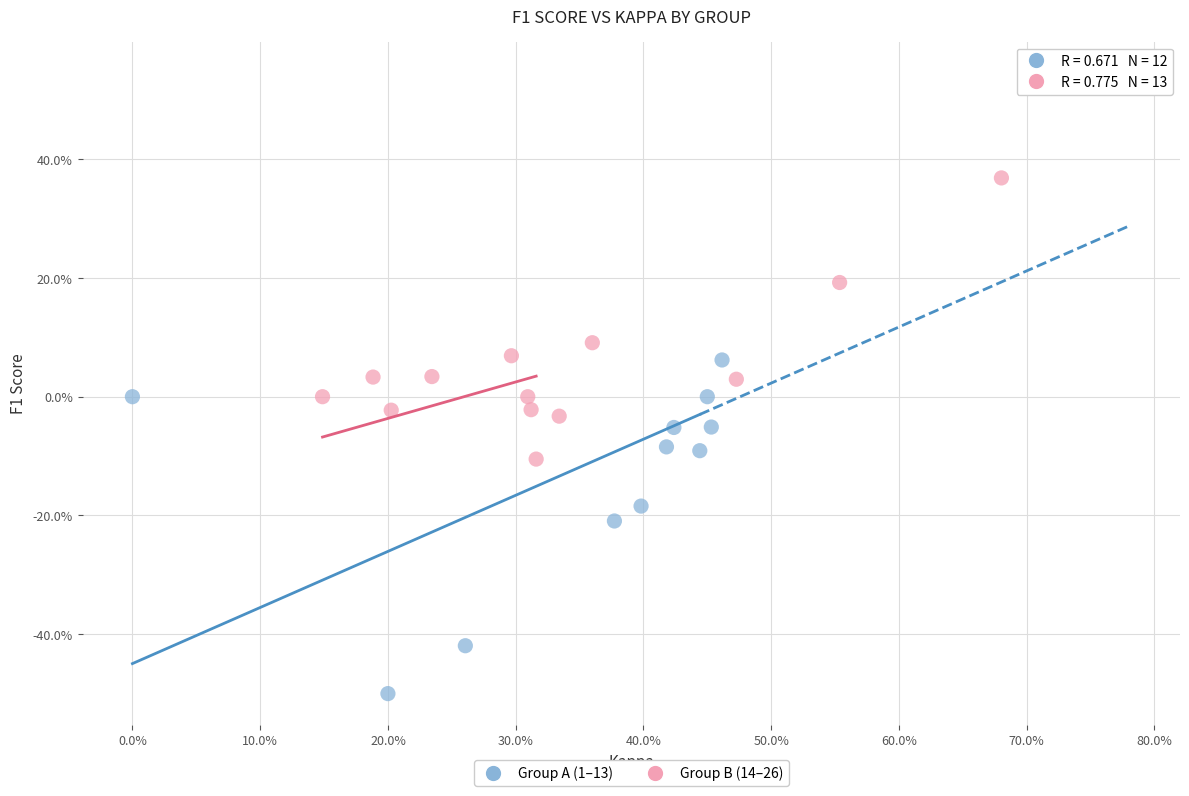

Which series has the largest Y range (max minus min)?

Group A (1–13)